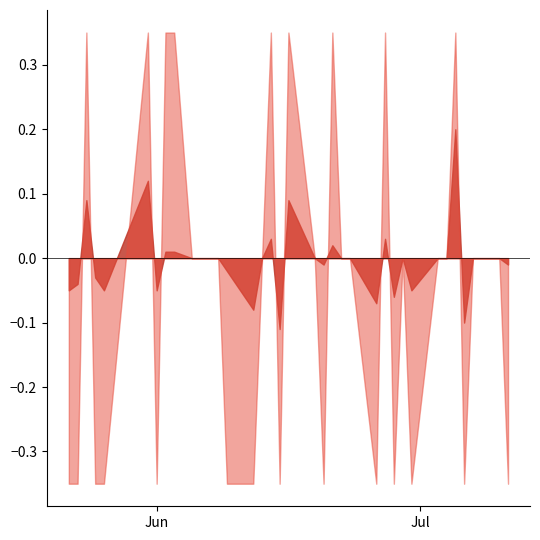

What is the total value across all series at 2017-07-11?

-1.0